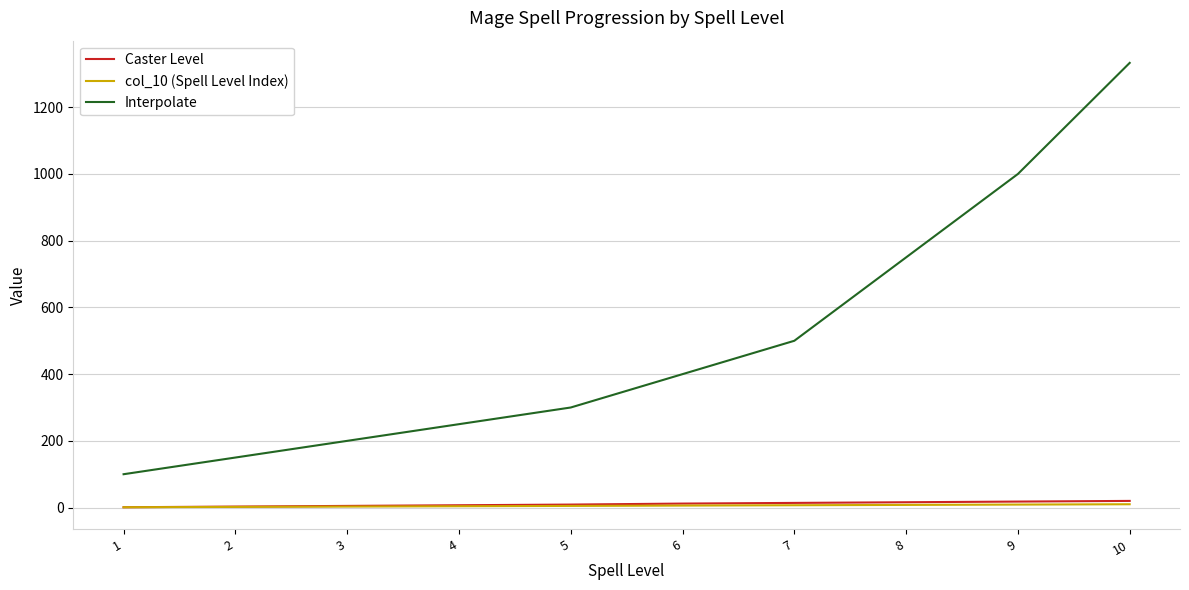

Which series has the largest range (max minus min)?

Interpolate